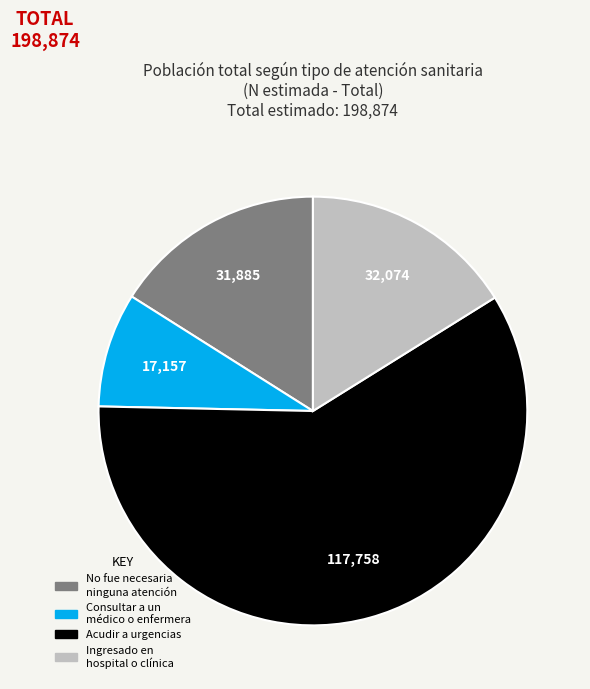

Do Ingresado en hospital o clínica and Acudir a urgencias together represent more than half of the pie?

Yes